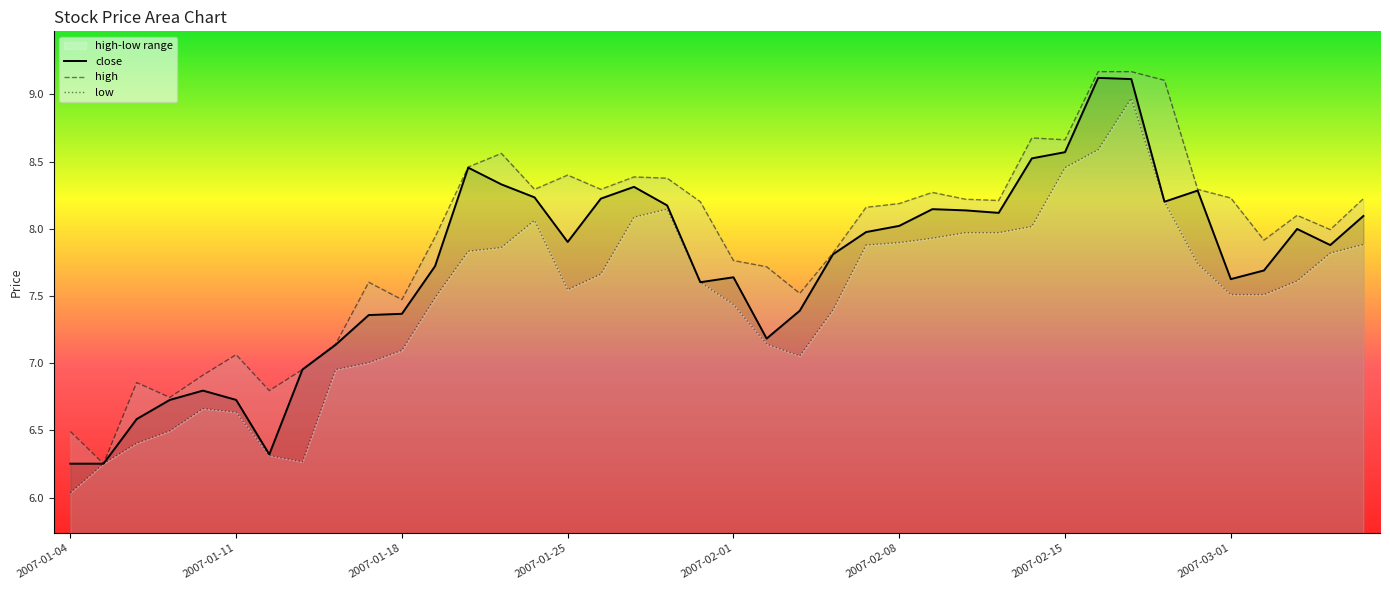

Is it true that high equals 8.2 at 19?

True